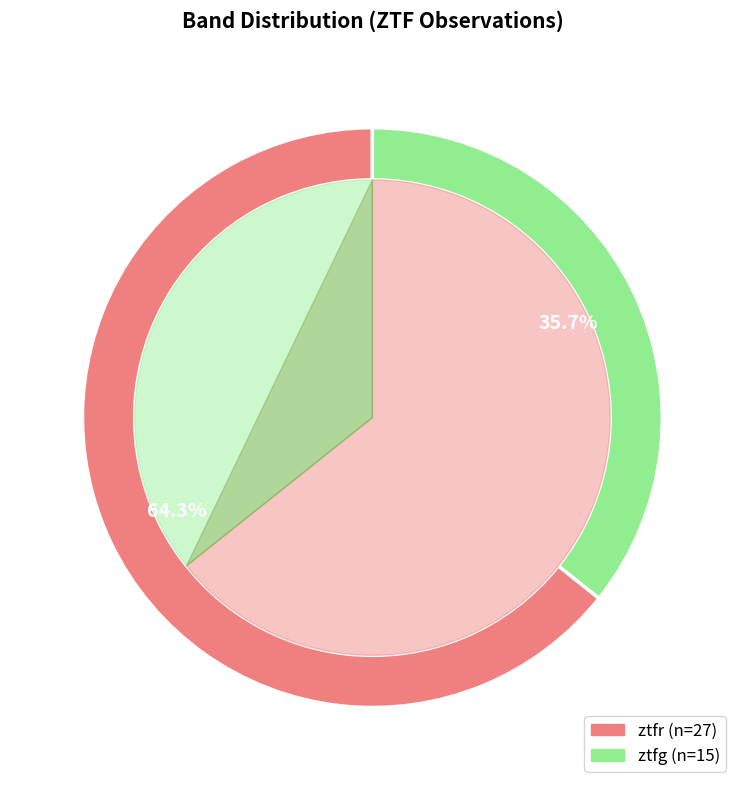

Which has a higher value, ztfr or ztfg?

ztfr